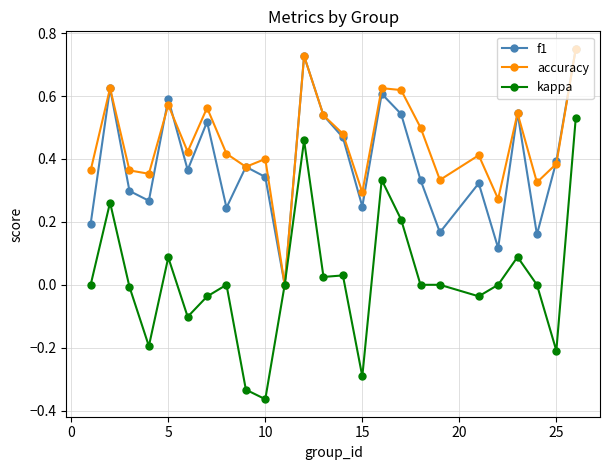

How many interior local valleys does the accuracy series have?

8